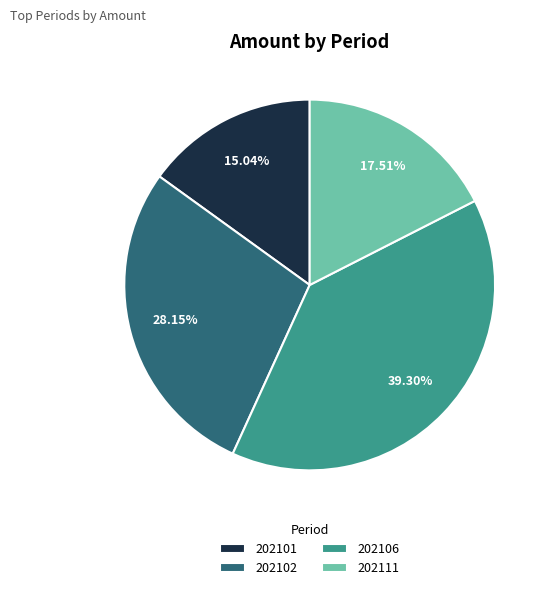

To the nearest percent, what percentage of the pie is 202111?

18%